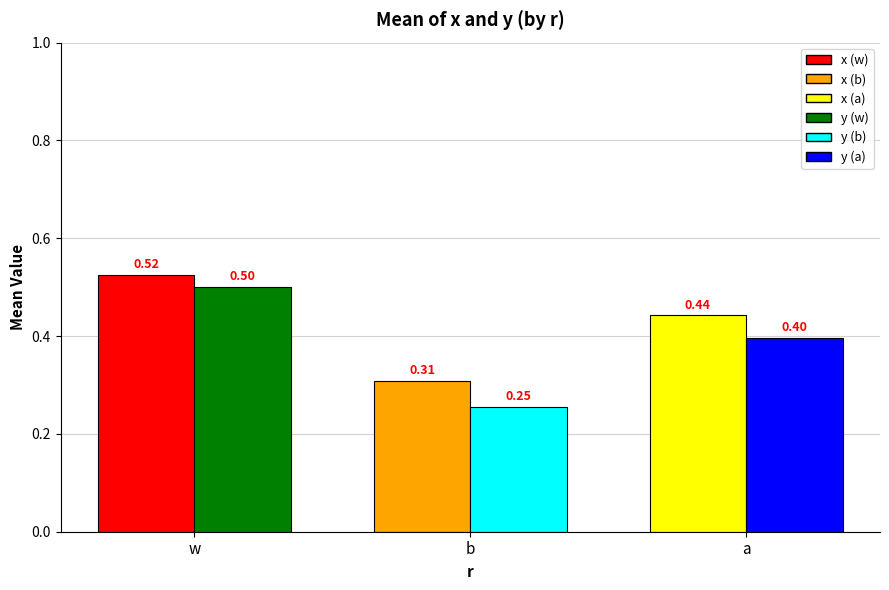

Which series has the largest total across all categories?

x